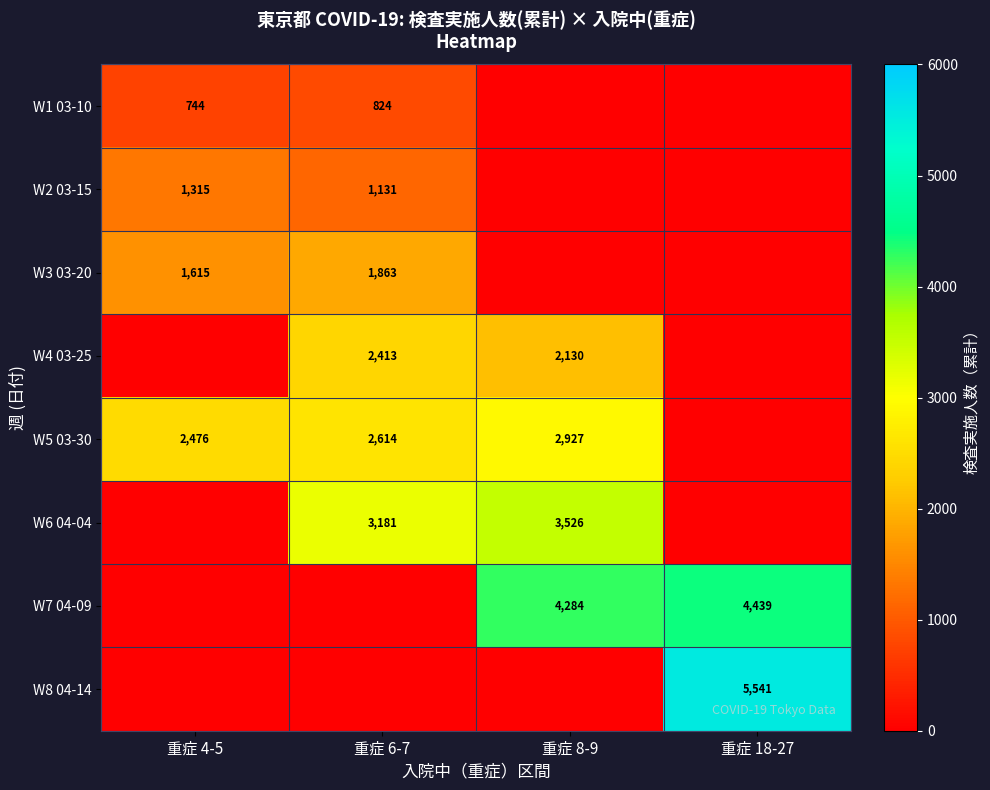

Count the number of data series in this chart.

8